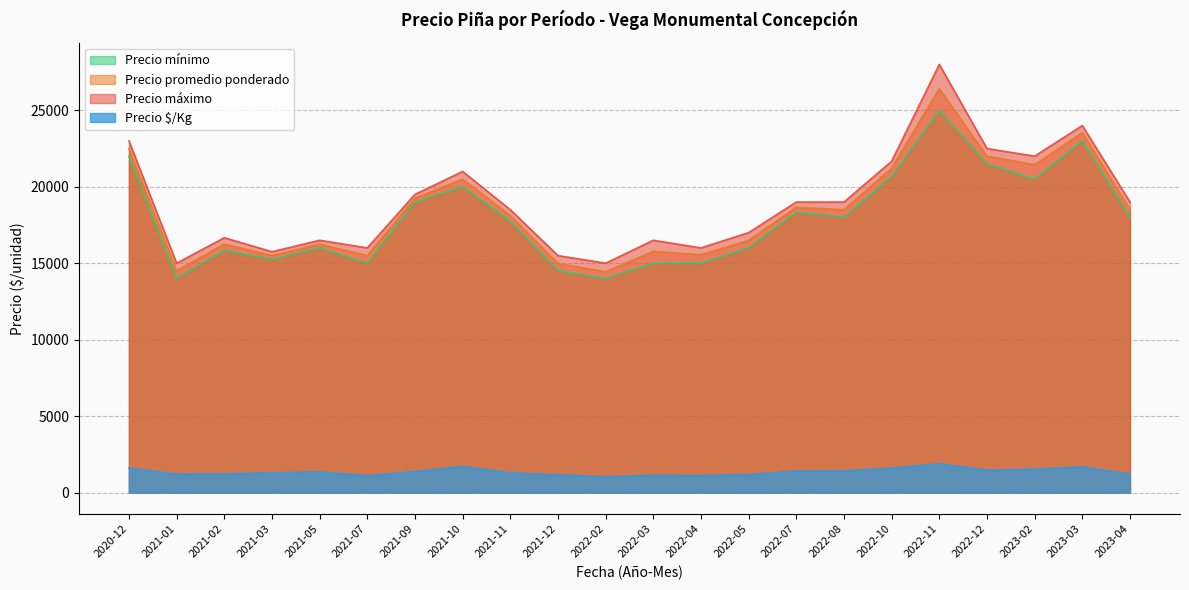

What is the total value across all series at 2022-12?

67462.0